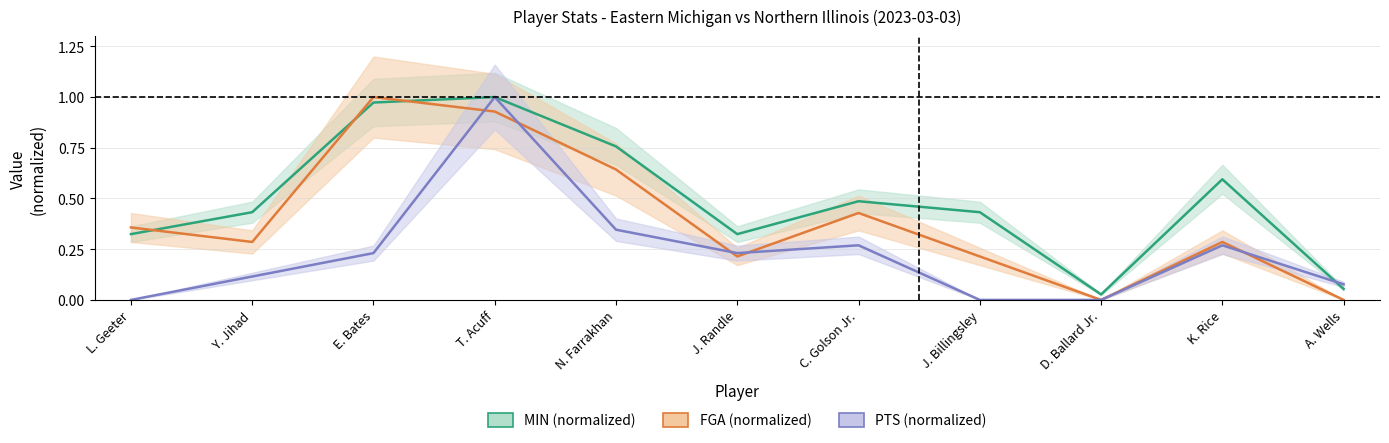

Count the number of data series in this chart.

3